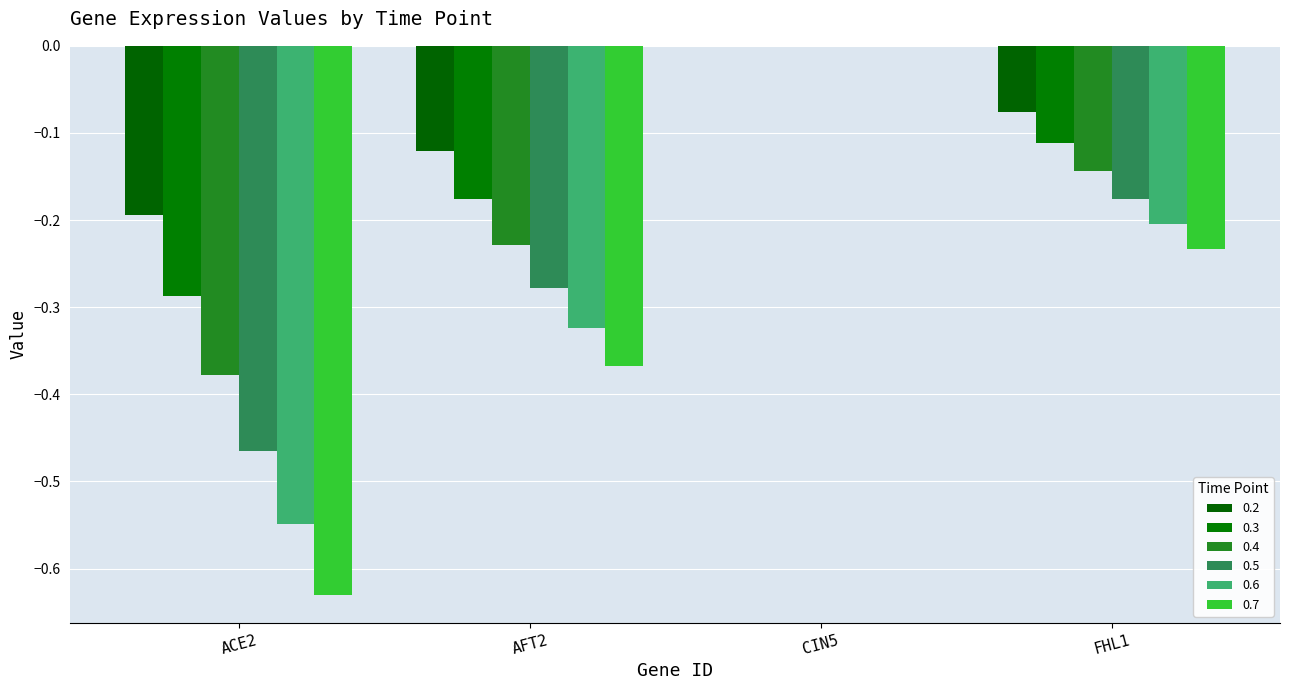

Count the number of data series in this chart.

6